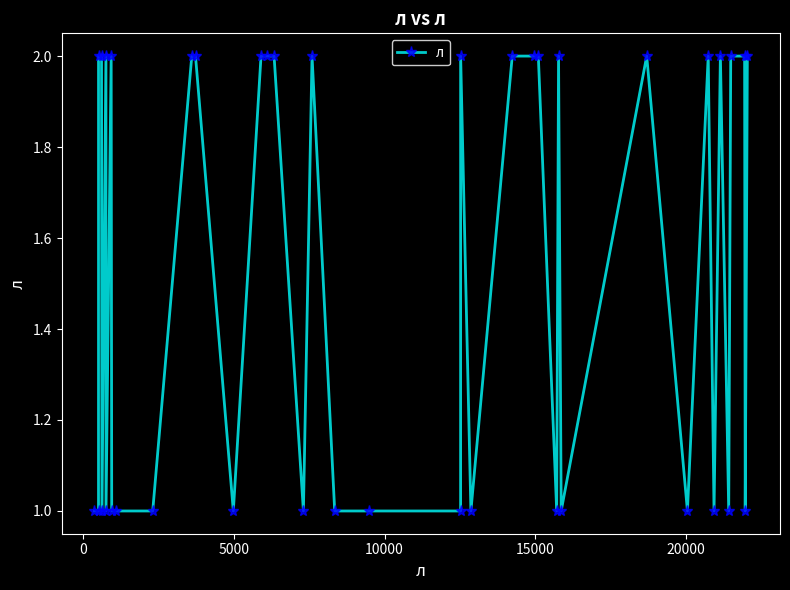

True or false: the data has more than 2 interior local peaks.

True